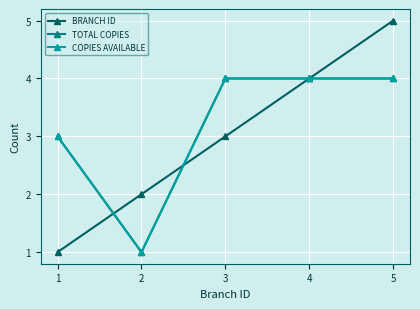

What is the value of the BRANCH ID point at the 4th from the left?

4